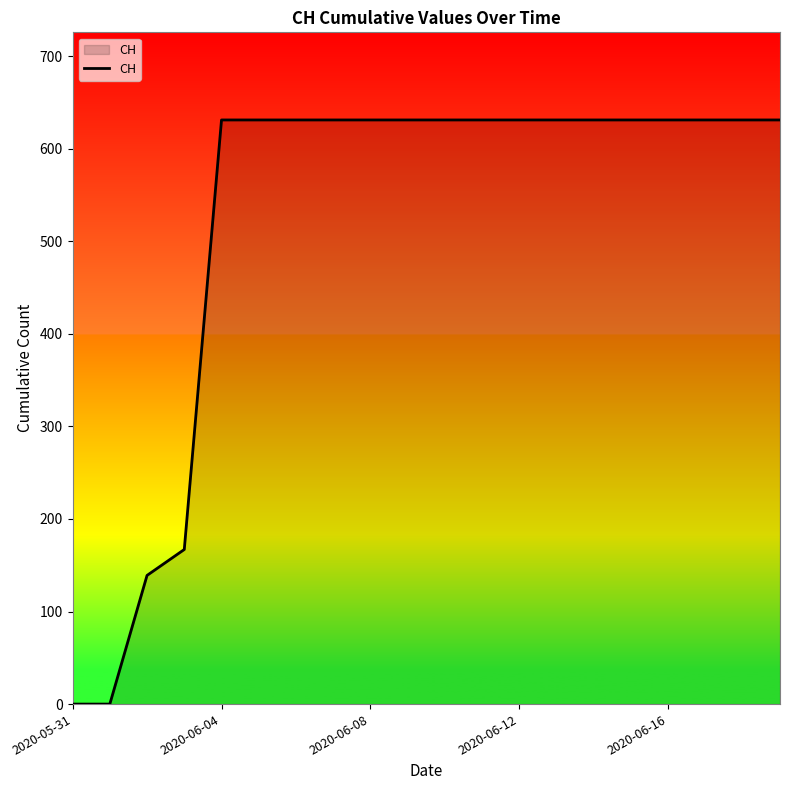

Reading left to right, what are all the values shown in this chart?

0	0	139	167	631	631	631	631	631	631	631	631	631	631	631	631	631	631	631	631